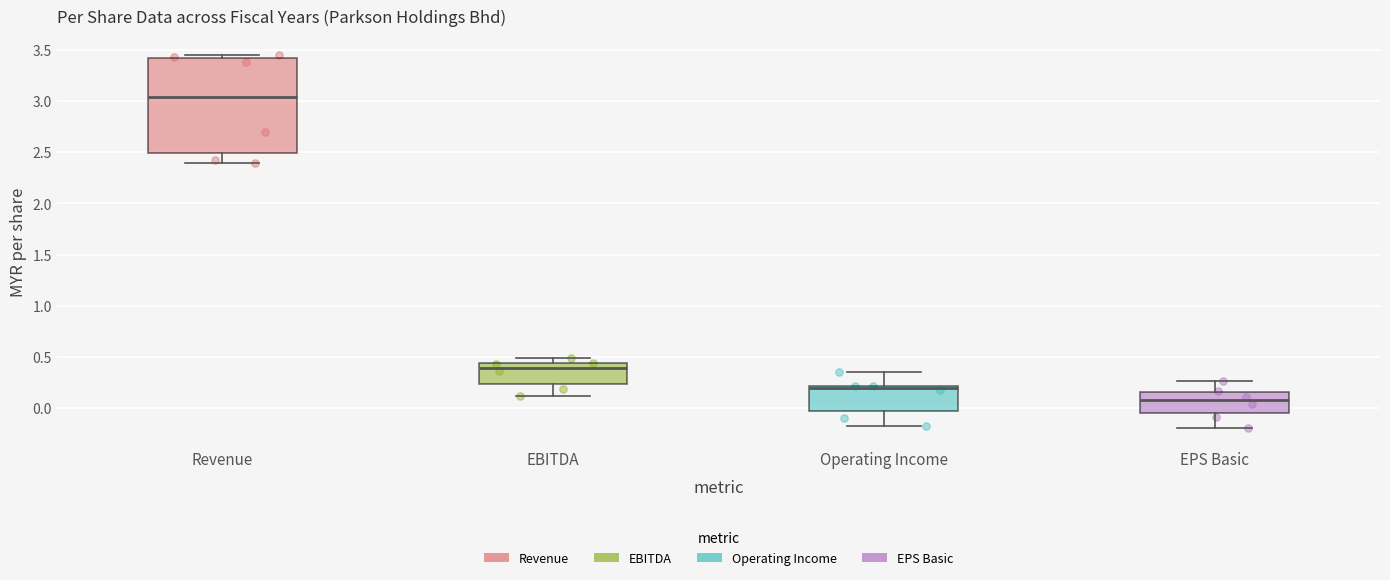

Reading left to right, read every box against the y-axis: the position of its median line, the range the box covers, and the ends of its whiskers. The values are not printed on the chart, so give them approximately, as read against the axis.

Revenue: median 3.05, box 2.50 to 3.40, whiskers 2.40 to 3.45
EBITDA: median 0.40, box 0.25 to 0.45, whiskers 0.10 to 0.50
Operating Income: median 0.20 (just below the box's upper edge), box -0.05 to 0.20, whiskers -0.15 to 0.35
EPS Basic: median 0.05, box -0.05 to 0.15, whiskers -0.20 to 0.25